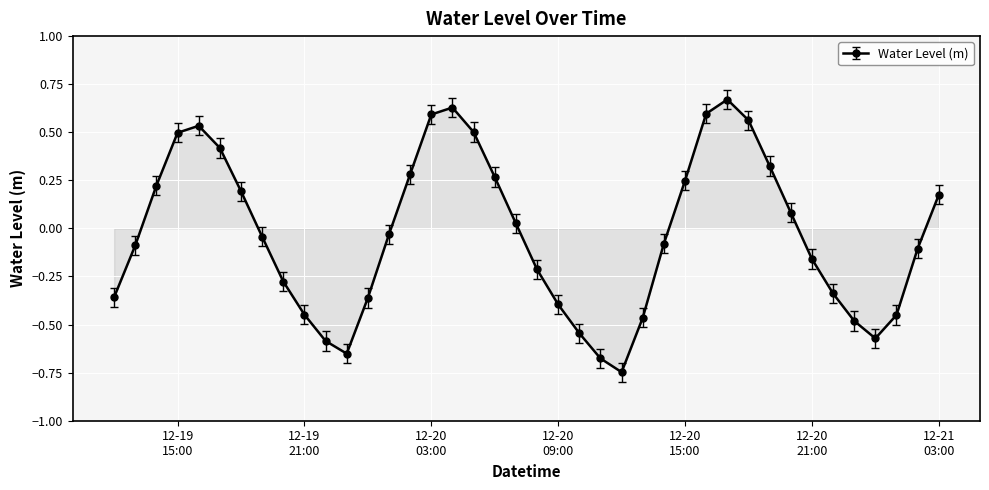

What is the sum of all values?

-1.2